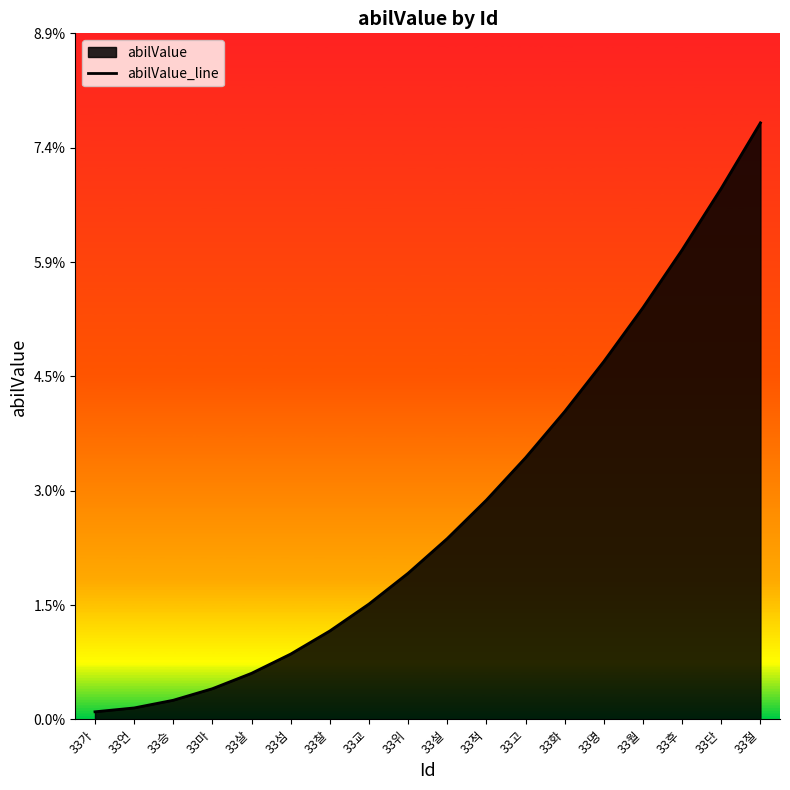

Reading left to right, transcribe all the data shown in this chart.

33가=0.0	33언=0.0	33승=0.0	33마=0.0	33살=0.0	33섬=0.0	33찰=0.0	33교=0.0	33위=0.0	33설=0.0	33적=0.0	33고=0.0	33화=0.0	33명=0.0	33월=0.1	33후=0.1	33단=0.1	33절=0.1